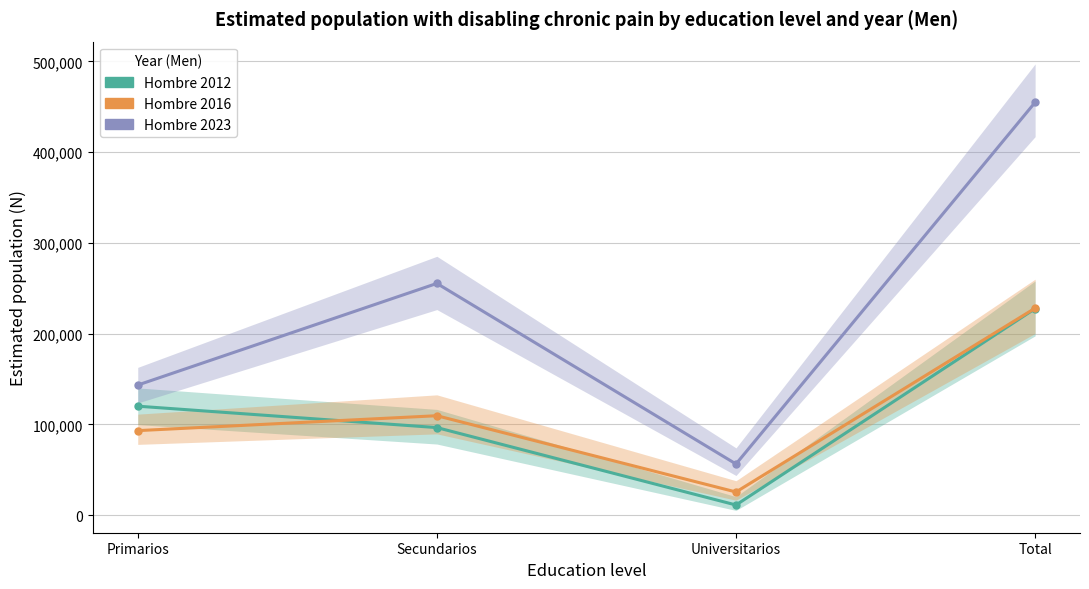

Is it true that Hombre 2023 equals 255304 at Secundarios?

True